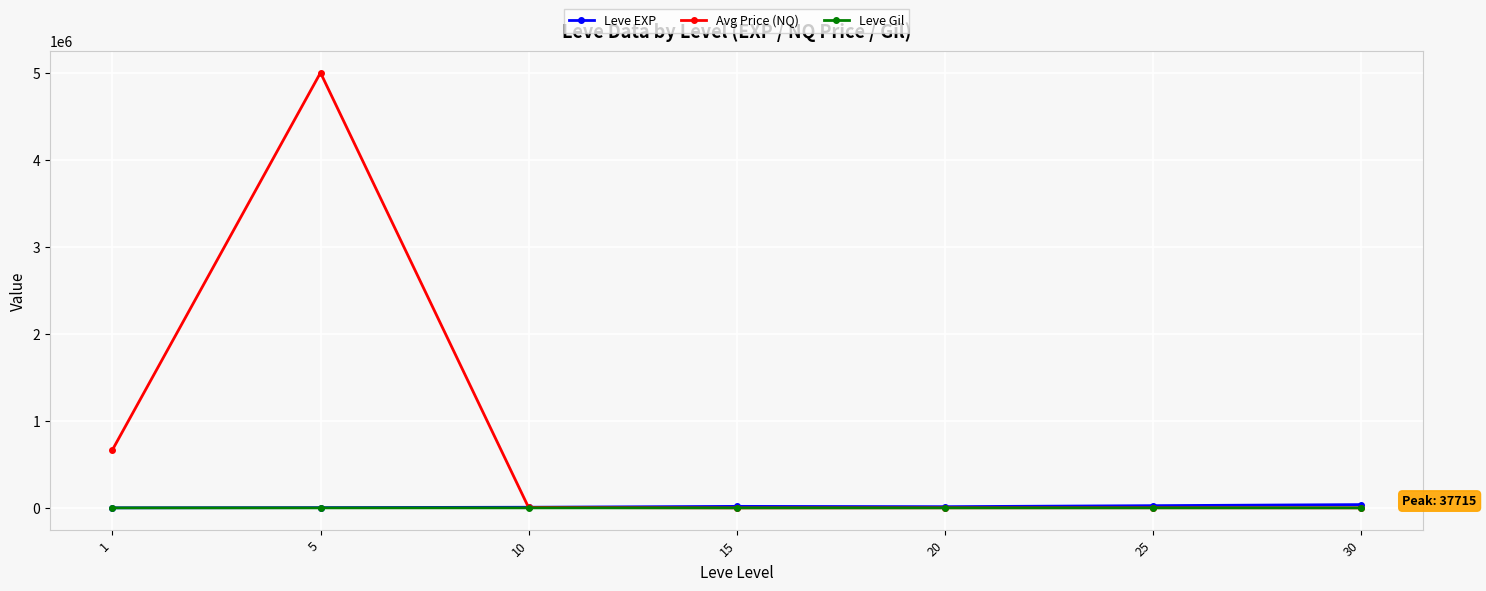

What is the maximum value for Avg Price (NQ)?

5000136.6